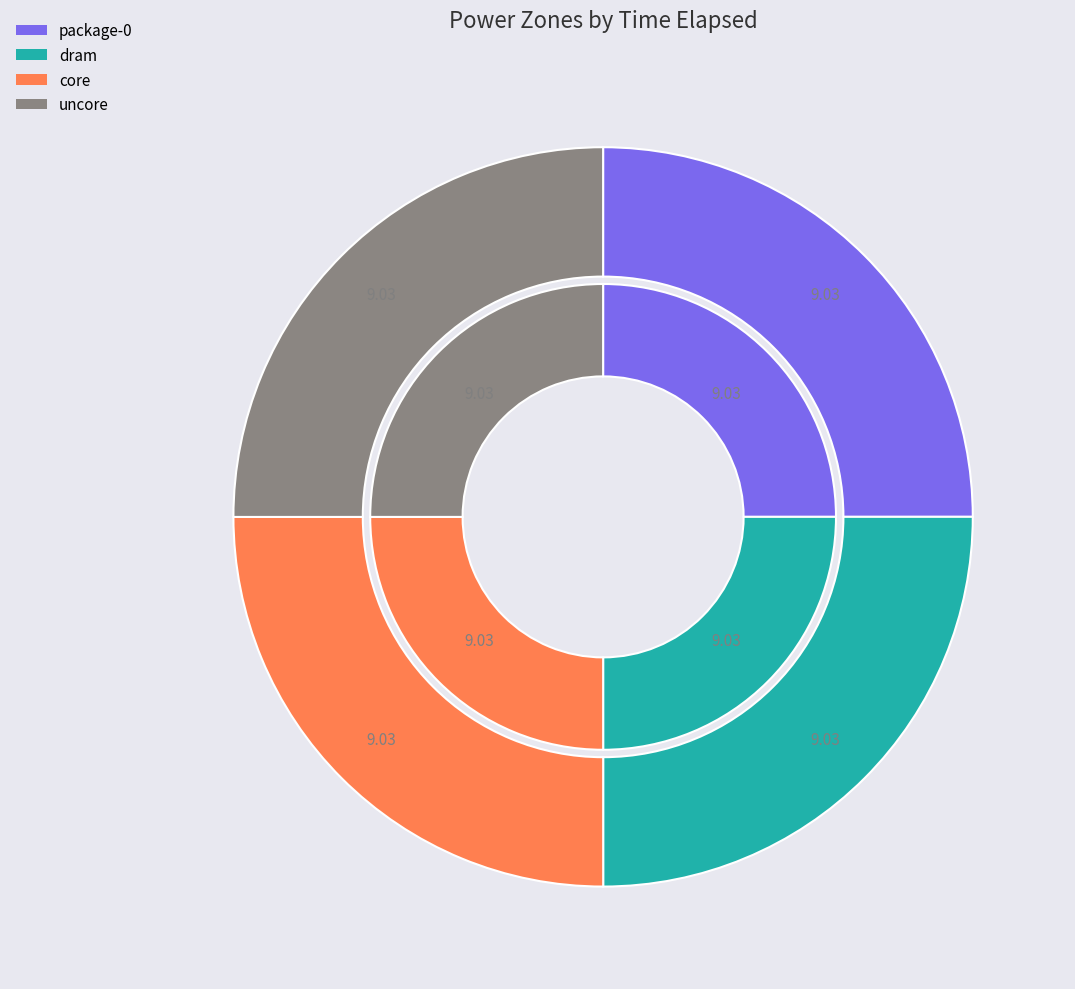

What percentage do package-0 and uncore together represent?

50.0%